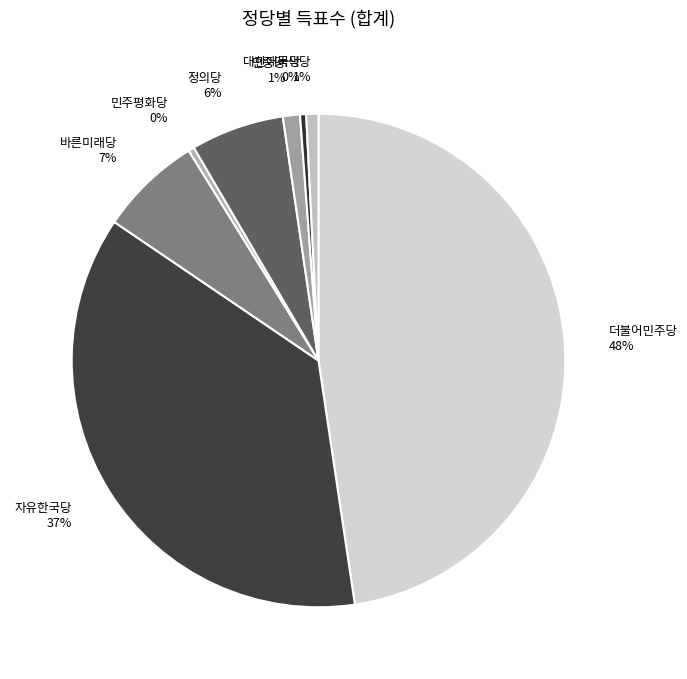

What is the largest slice in the pie chart?

더불어민주당